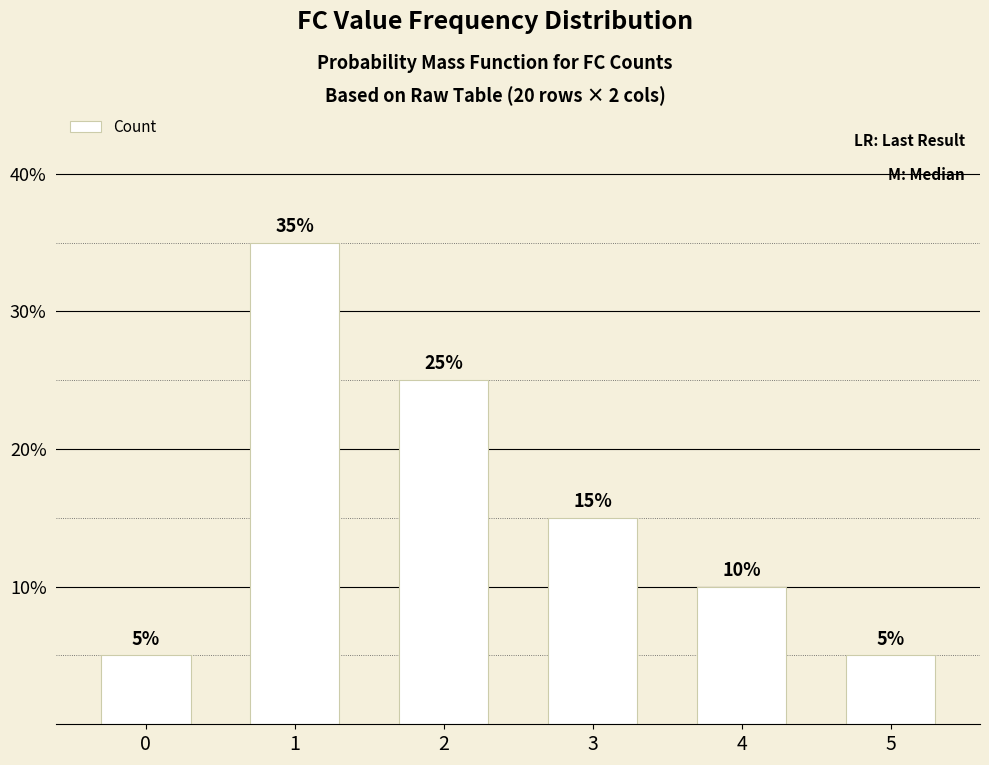

Which category has the highest value across all series?

1